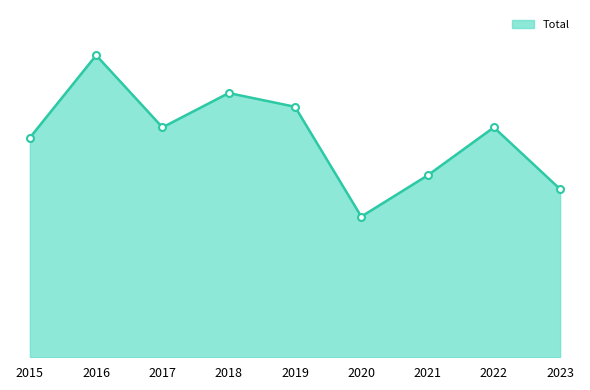

Reading left to right, extract all data points from this chart.

64	88	67	77	73	41	53	67	49